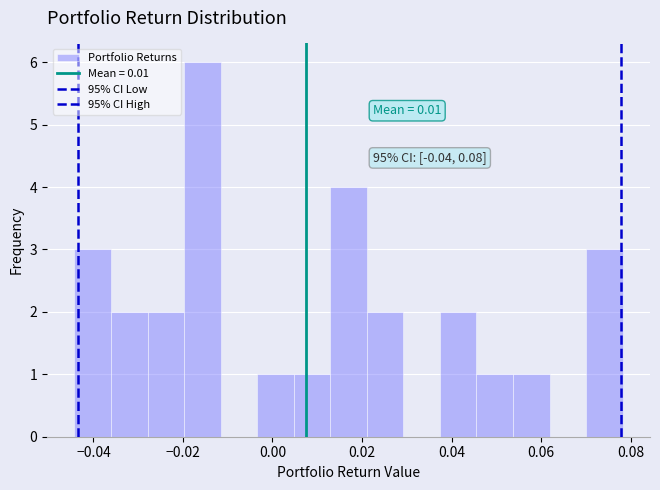

Over which range of the x-axis is the bar tallest?

-0.020 to -0.012